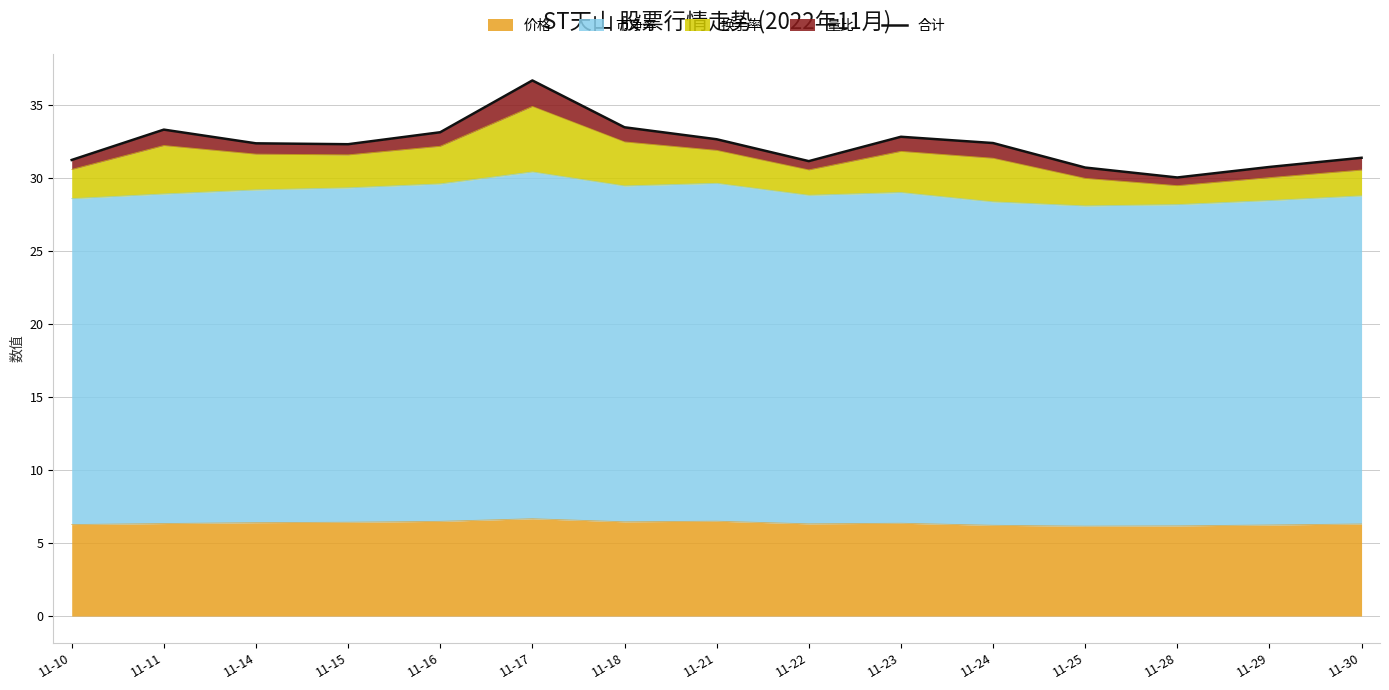

What is the difference between the second highest and second lowest values?

2.8